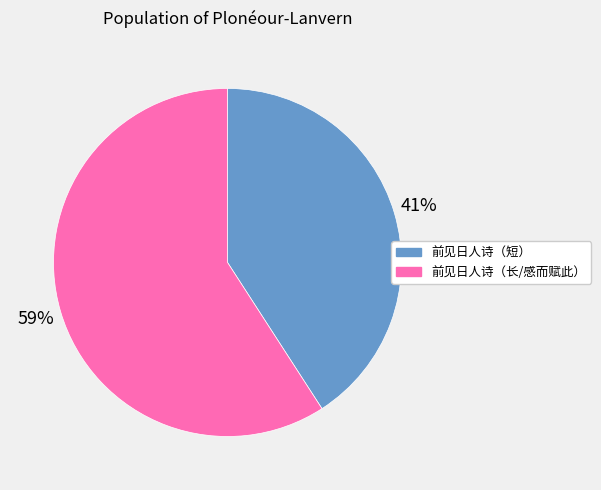

To the nearest percent, what is the difference between the largest and smallest slice percentages?

18%